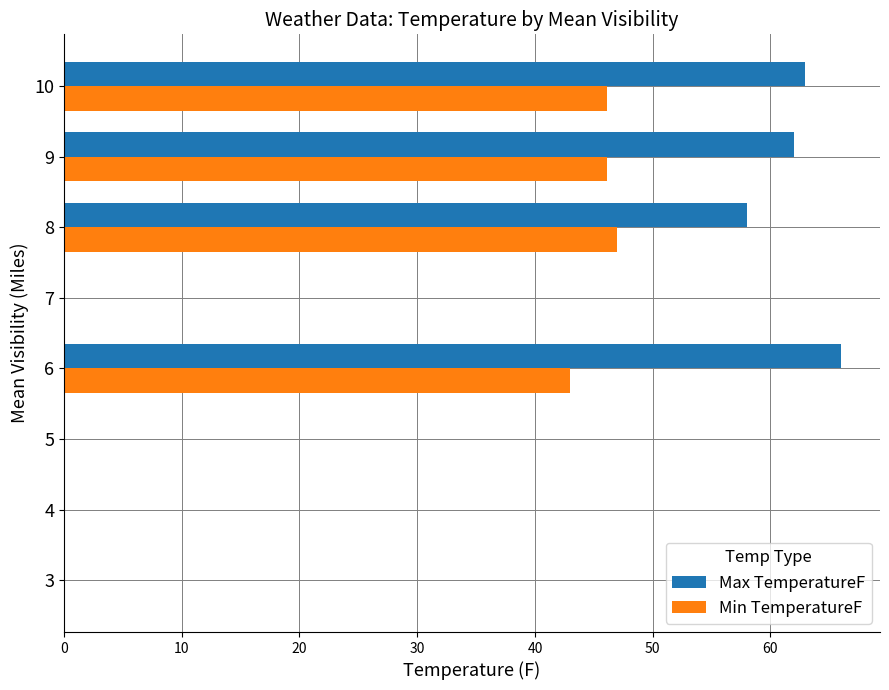

How many series are shown in this chart?

2